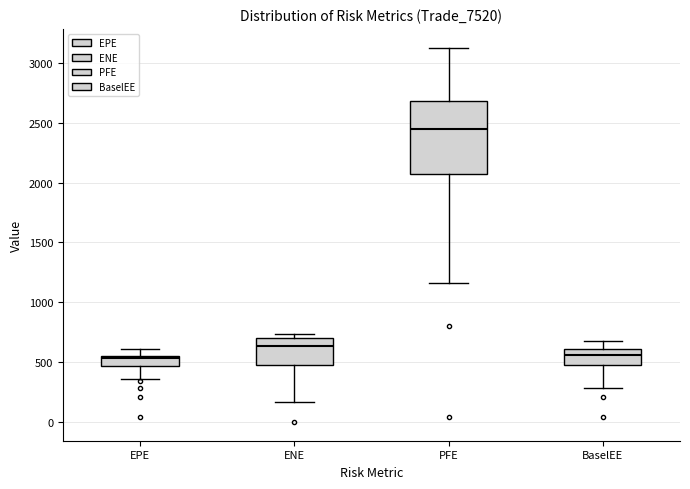

Reading left to right, transcribe this box plot: for each box, give where its median line is, the range the box spans, and where its two whiskers end, as read against the y-axis. The values are not printed on the chart, so give them approximately, as read against the axis.

EPE: median 550 (just below the box's upper edge), box 450 to 550, whiskers 350 to 600
ENE: median 650, box 450 to 700, whiskers 150 to 750
PFE: median 2450, box 2050 to 2700, whiskers 1150 to 3150
BaselEE: median 550, box 500 to 600, whiskers 300 to 650